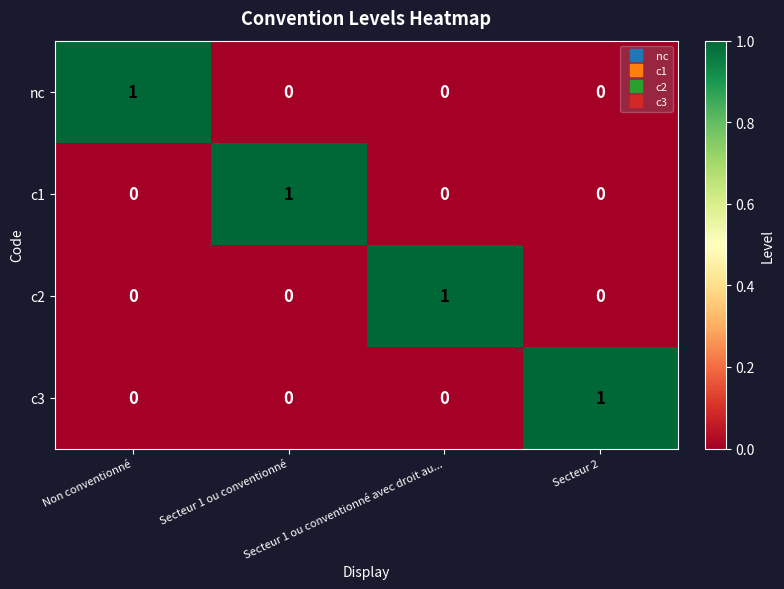

How many c1 values are between 0 and 1?

4